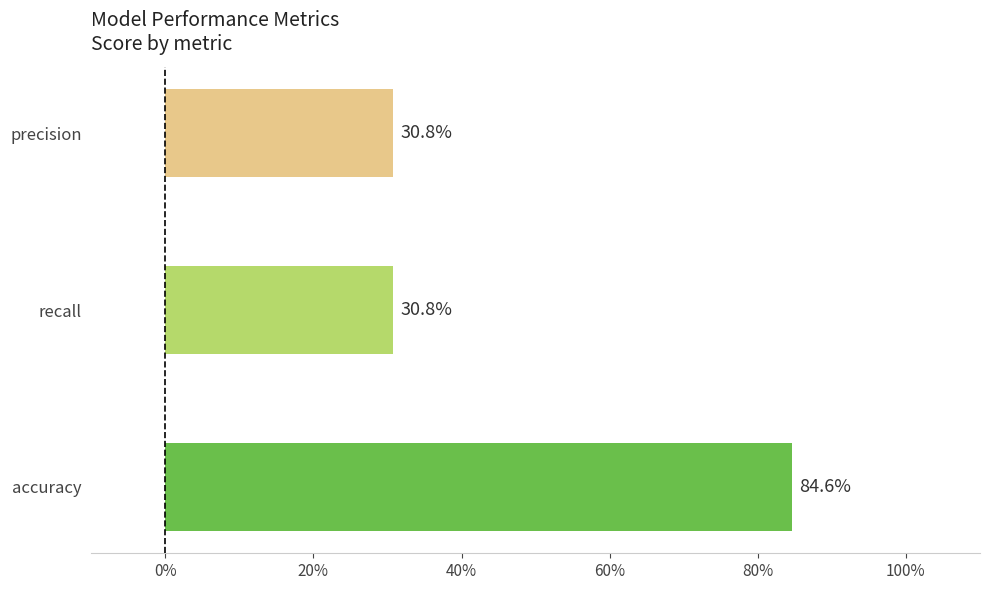

Count the values in the range 0 to 1.

3